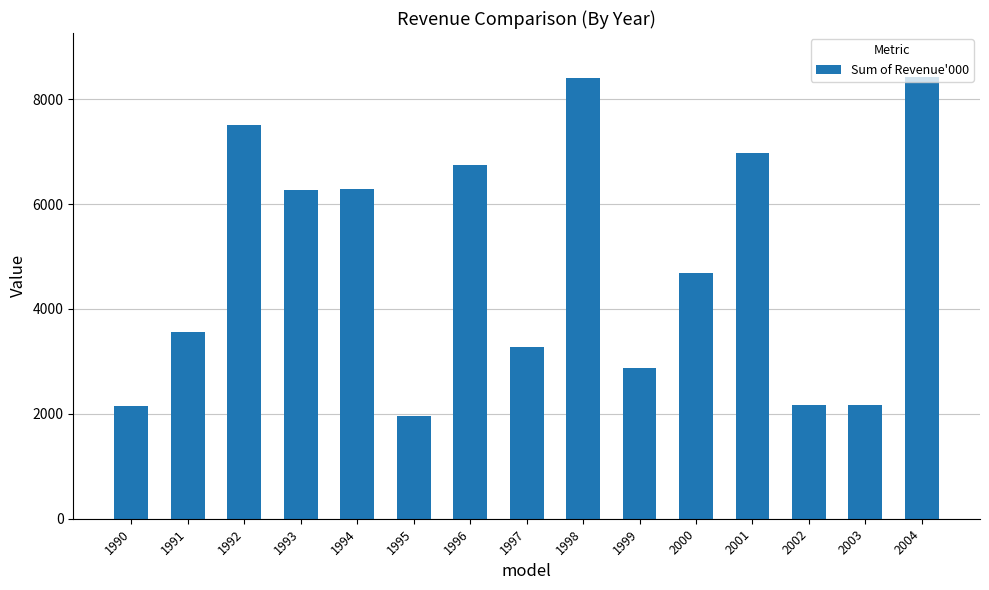

What is the change in value from 1994 to 1995?

-4316